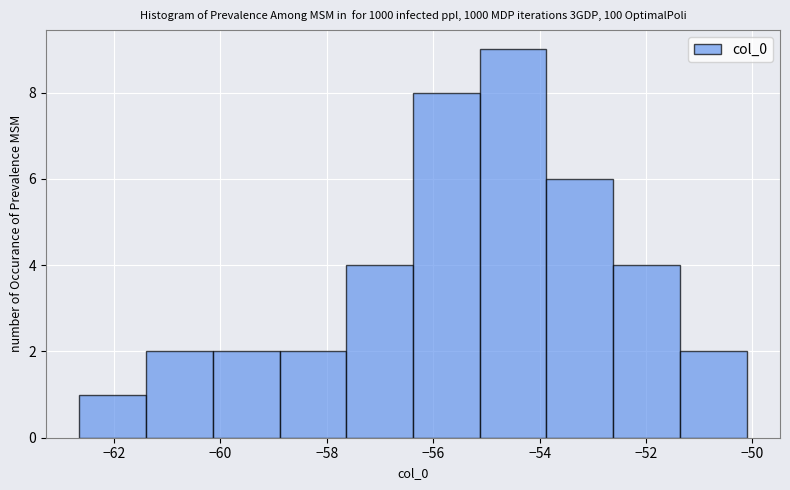

Reading left to right, transcribe this chart: for each bar, give the range it covers on the x-axis and its height. Neither the bar edges nor the heights are printed on the chart, so give them approximately, as read against the axes.

-62.6 to -61.4: 1
-61.4 to -60.2: 2
-60.2 to -58.8: 2
-58.8 to -57.6: 2
-57.6 to -56.4: 4
-56.4 to -55.2: 8
-55.2 to -53.8: 9
-53.8 to -52.6: 6
-52.6 to -51.4: 4
-51.4 to -50.2: 2